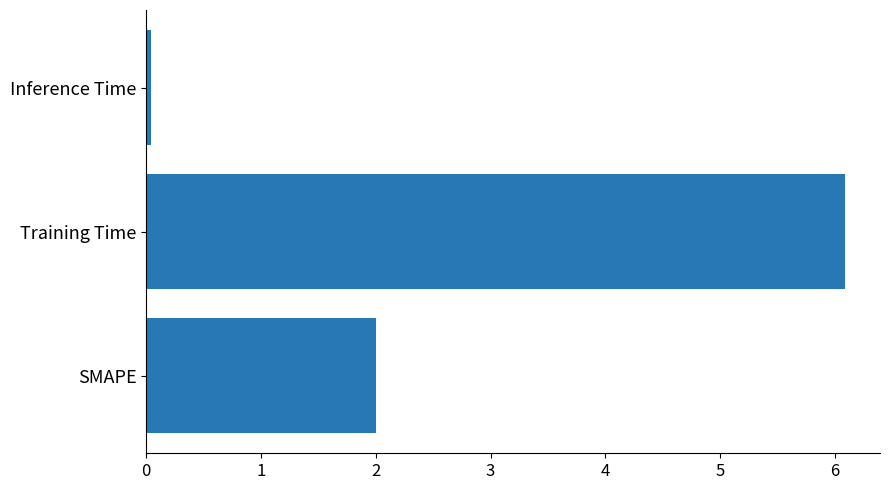

What is the sum of the values at SMAPE and Training Time?

8.1